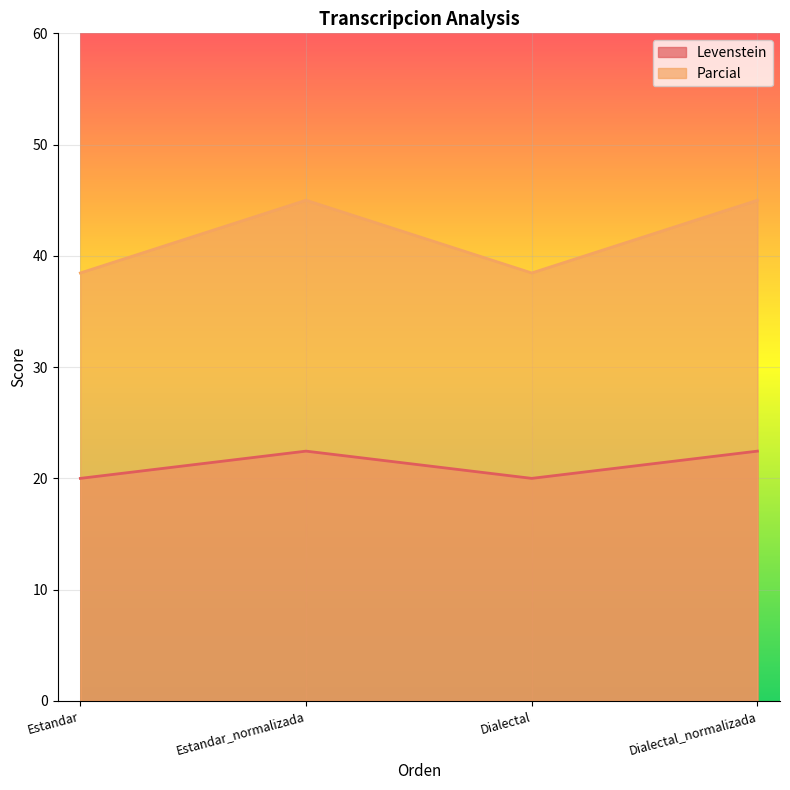

Rank the series at Estandar_normalizada from lowest to highest value.

Levenstein, Parcial